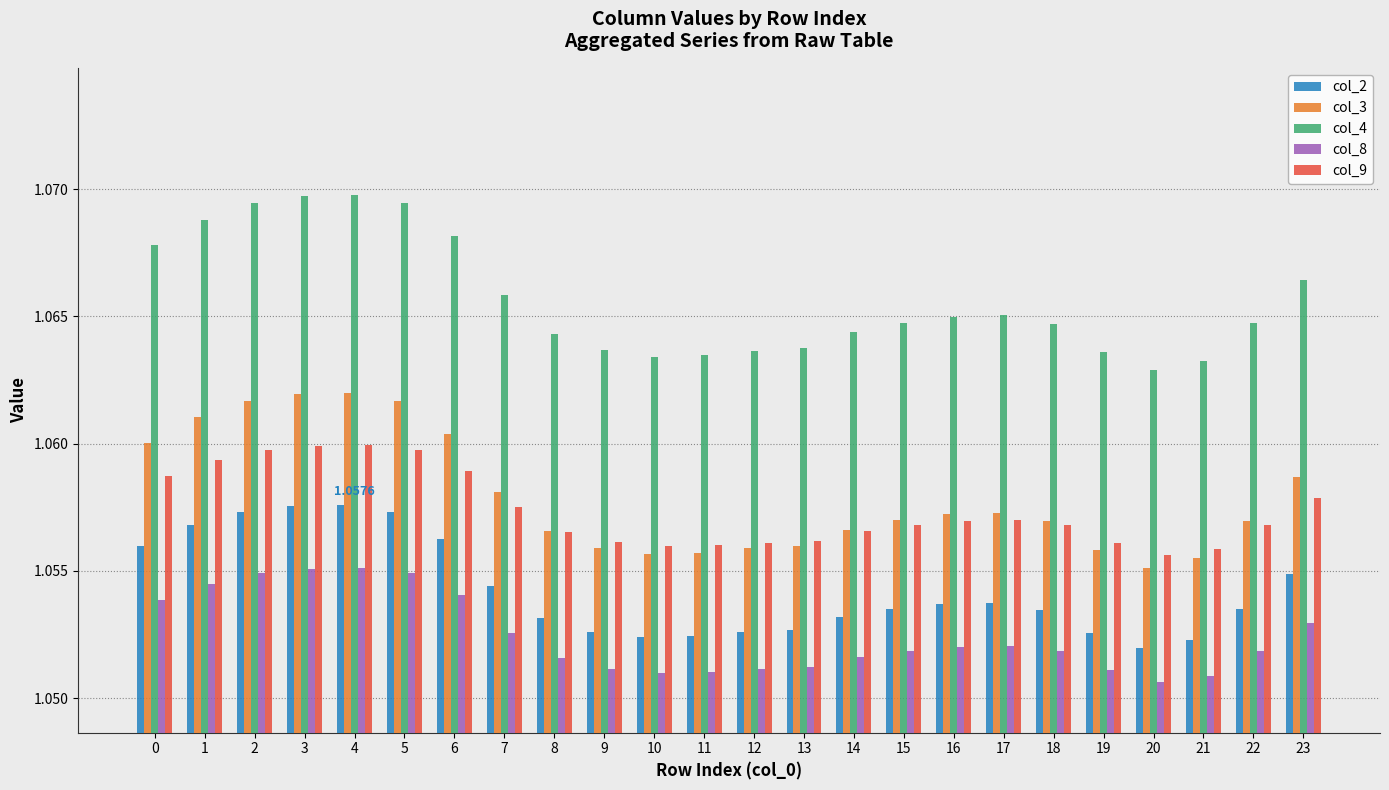

At 3, list the series in order from largest to smallest.

col_4, col_3, col_9, col_2, col_8